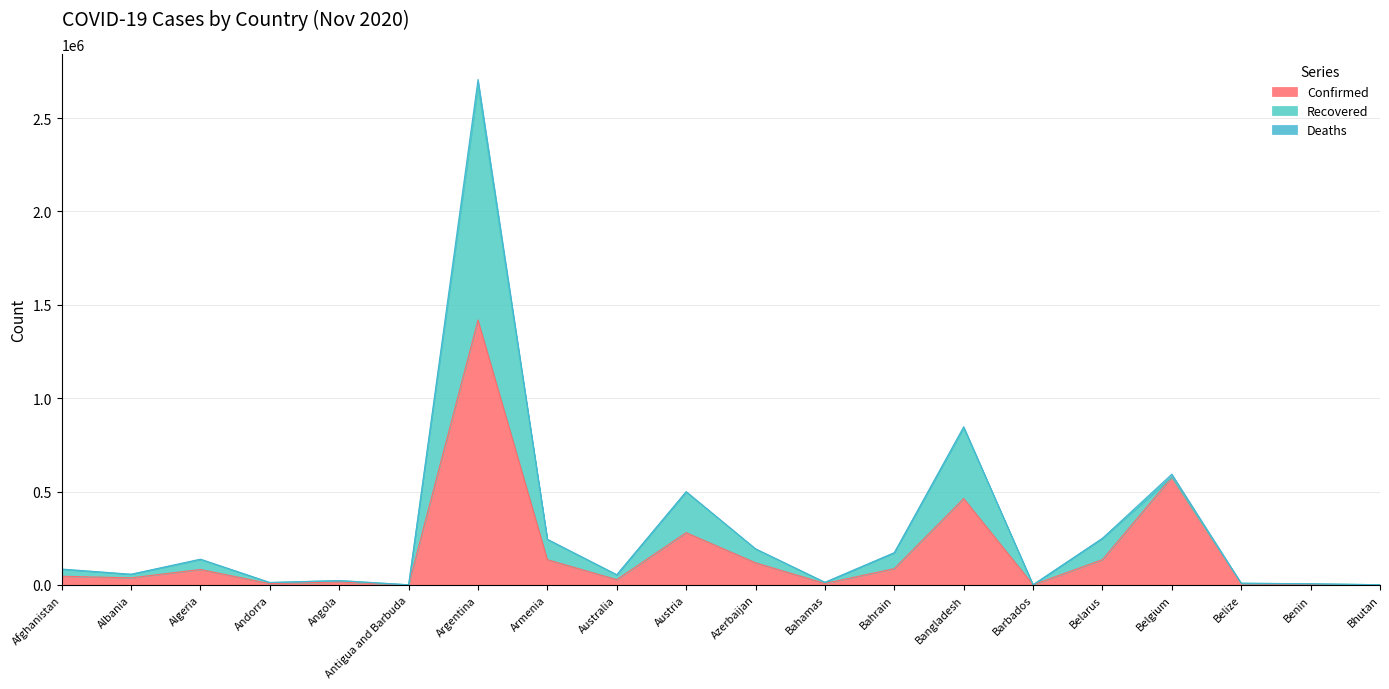

Which series ends up on top after the final intersection of Deaths and Recovered?

Recovered